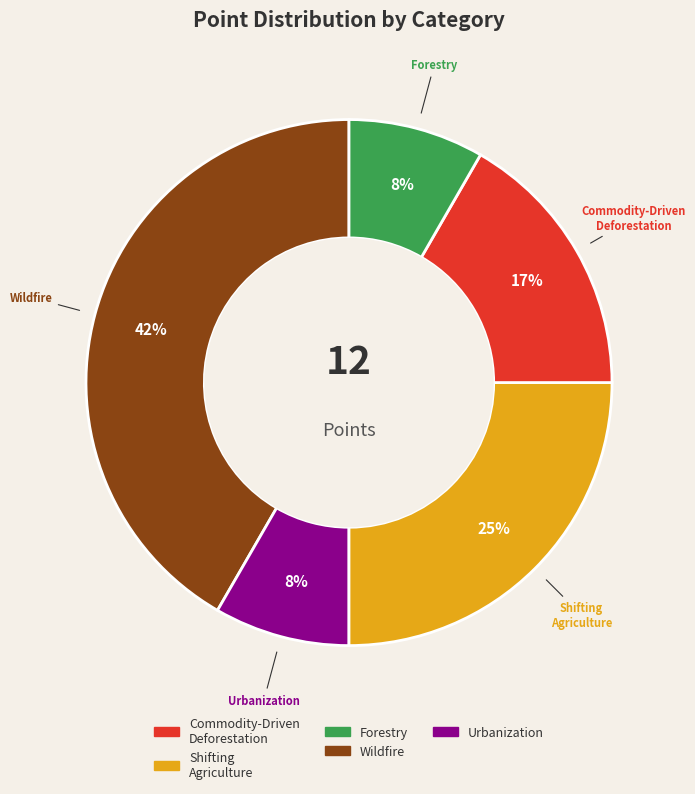

To the nearest percent, what is the average slice percentage?

20%